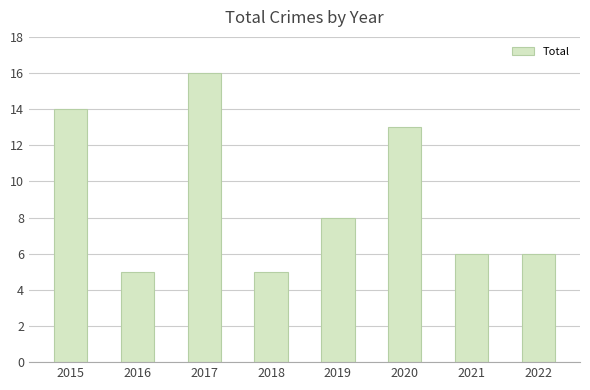

What is the value of the 4th bar from the left?

5